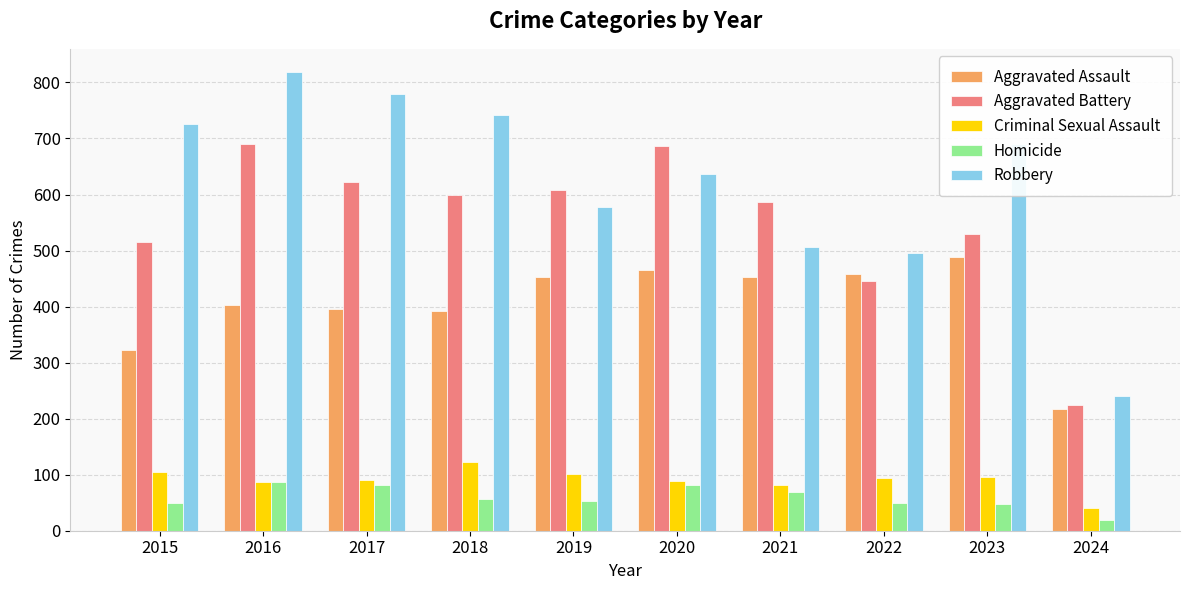

What is the difference between the second highest and minimum values in the Aggravated Battery series?

461